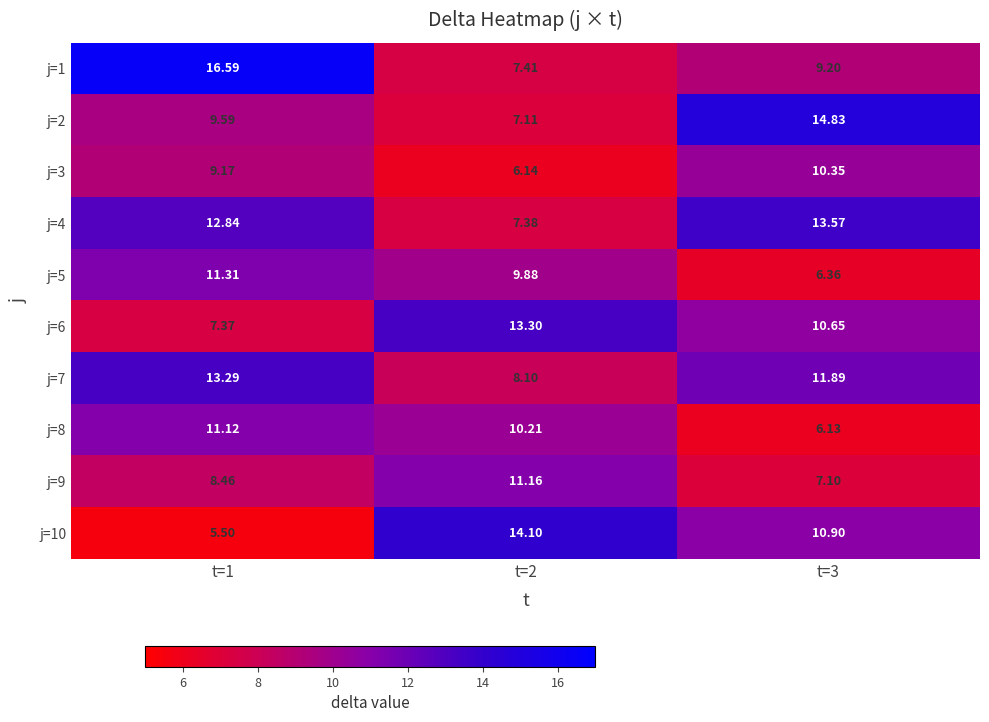

Is the value of j=6 at t=2 greater than the value of j=4 at t=1?

Yes